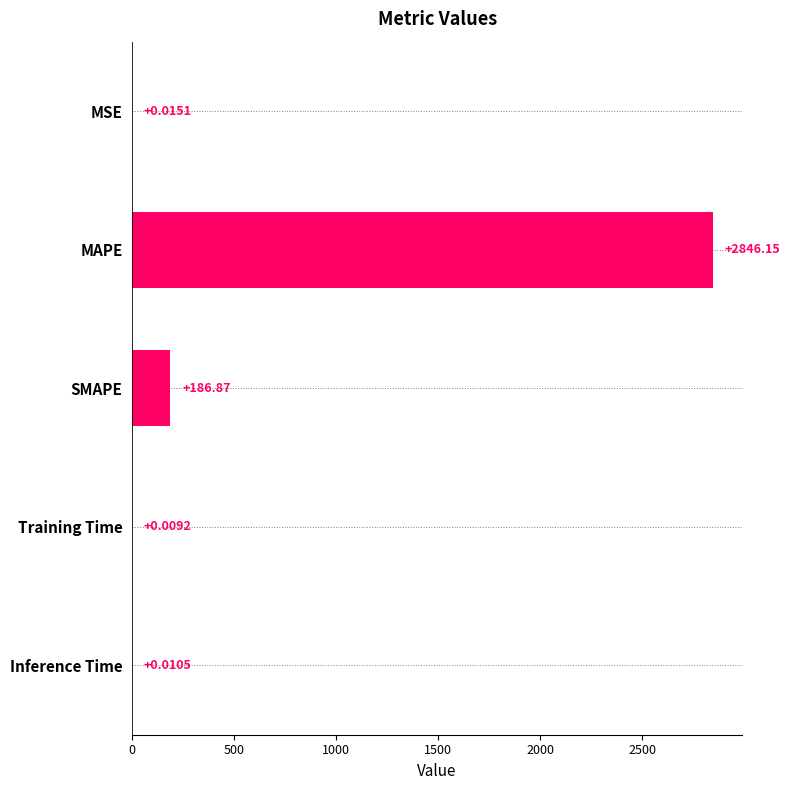

Where is the data nearest to the value 1423?

SMAPE